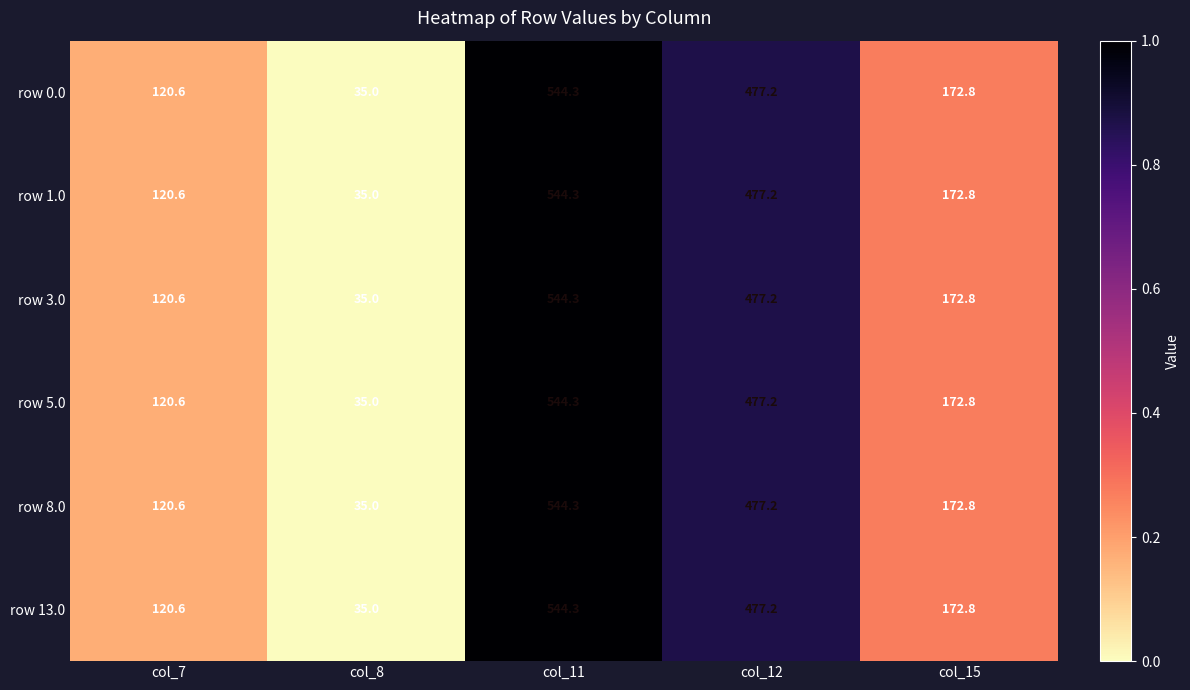

At which category is the sum across all series the highest?

col_11